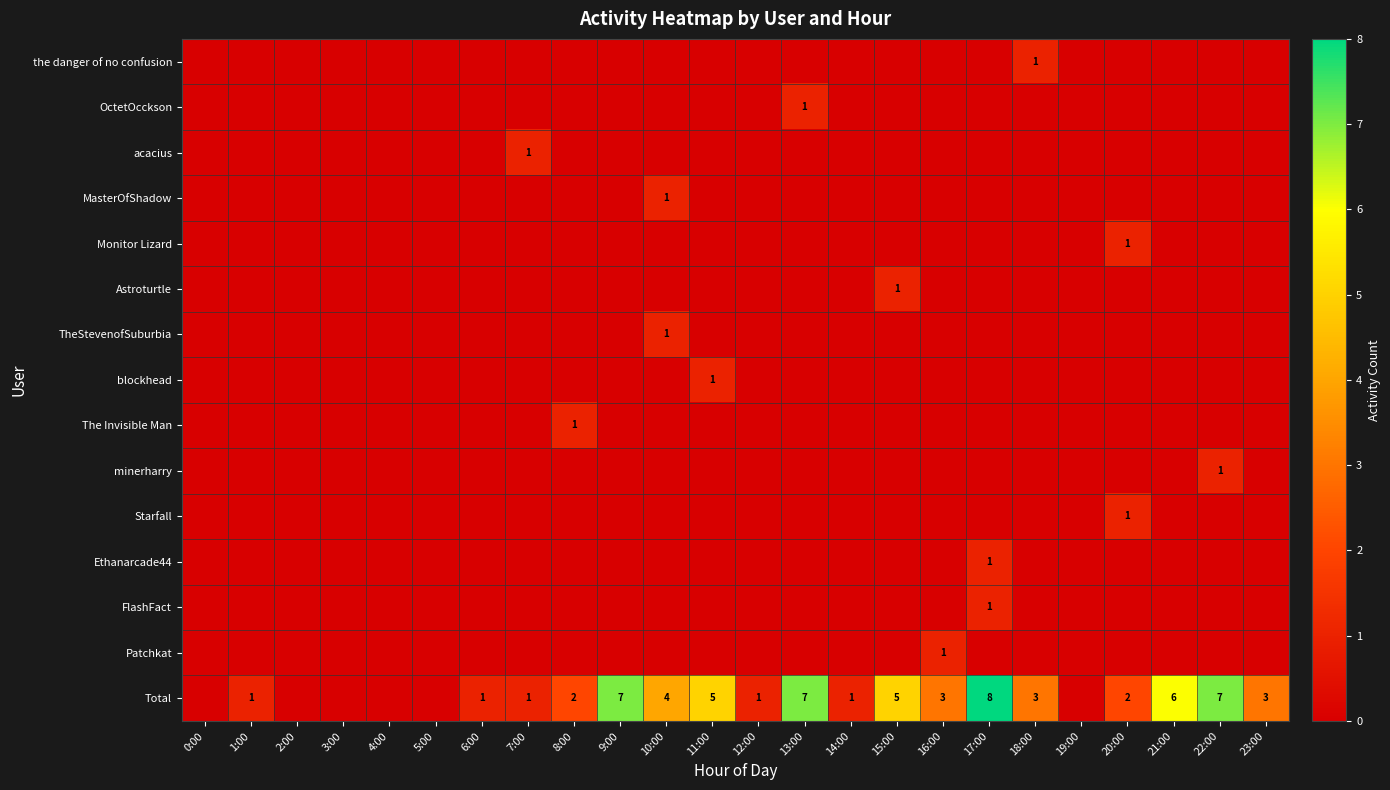

Which has a higher value, 12:00 or 3:00?

12:00